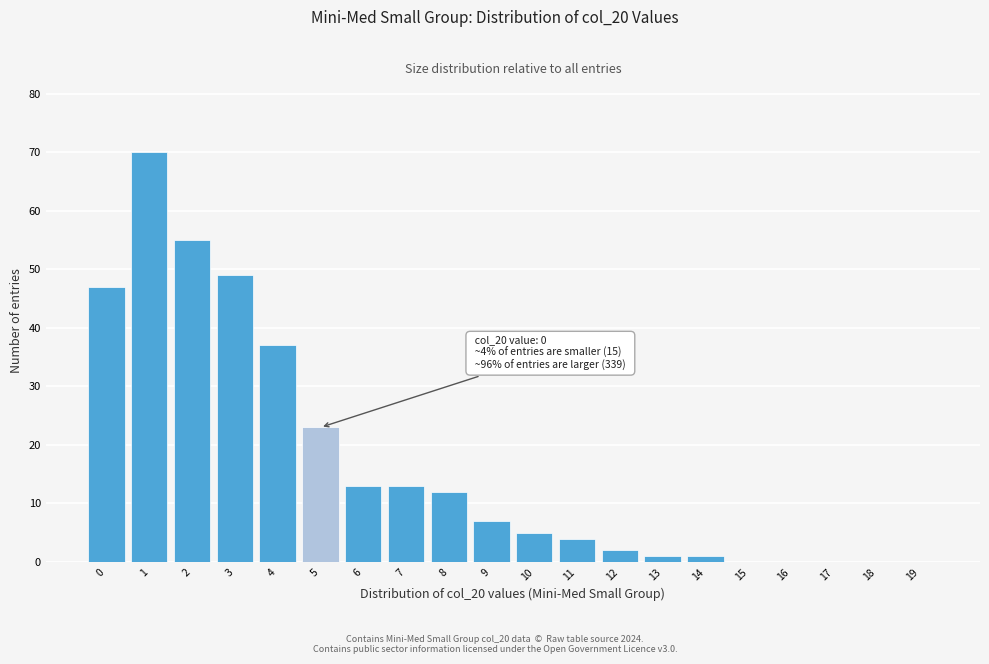

Reading left to right, transcribe all the data shown in this chart.

0=47	1=70	2=55	3=49	4=37	5=23	6=13	7=13	8=12	9=7	10=5	11=4	12=2	13=1	14=1	15=0	16=0	17=0	18=0	19=0